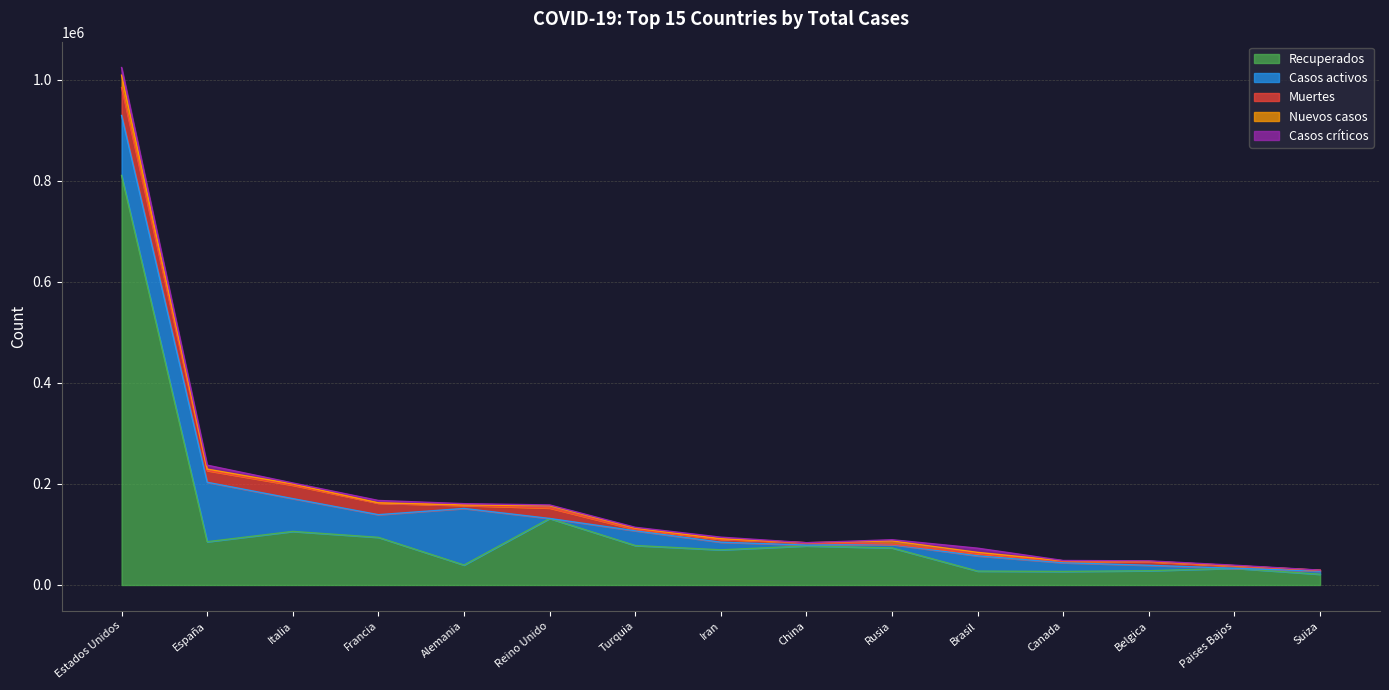

How many times do Casos activos and Casos críticos cross each other?

4